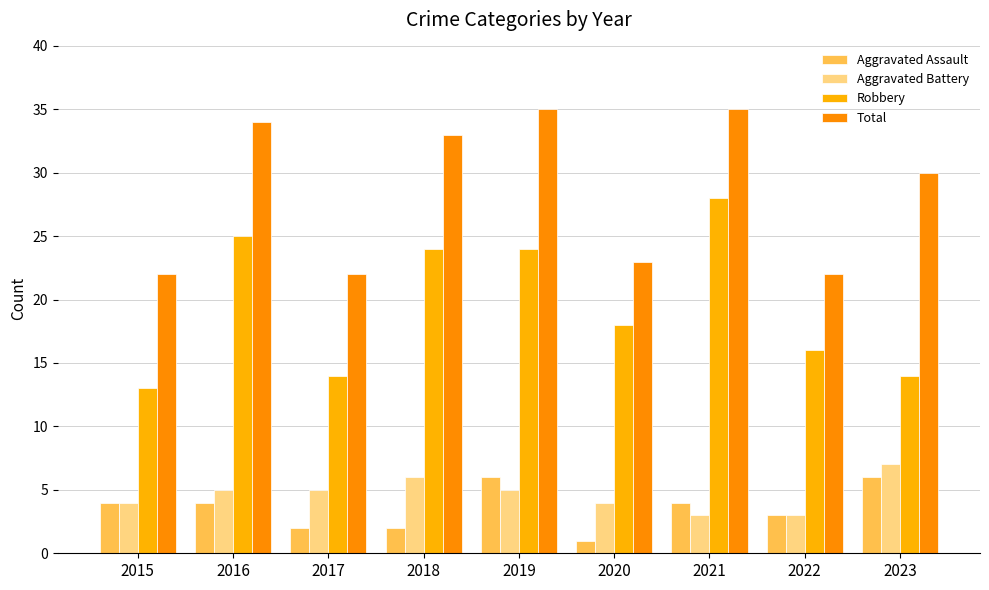

What is the difference between the maximum and minimum values in the Total series?

13